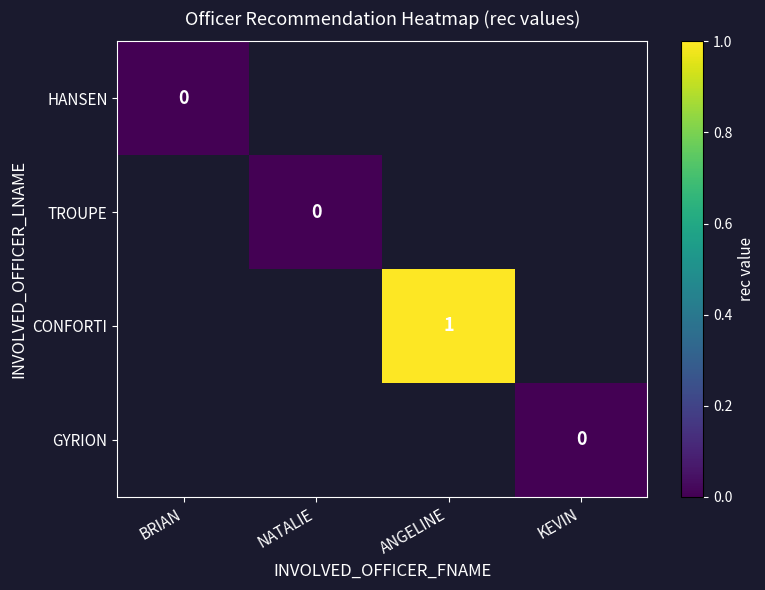

The value of CONFORTI at ANGELINE is 1. True or false?

True